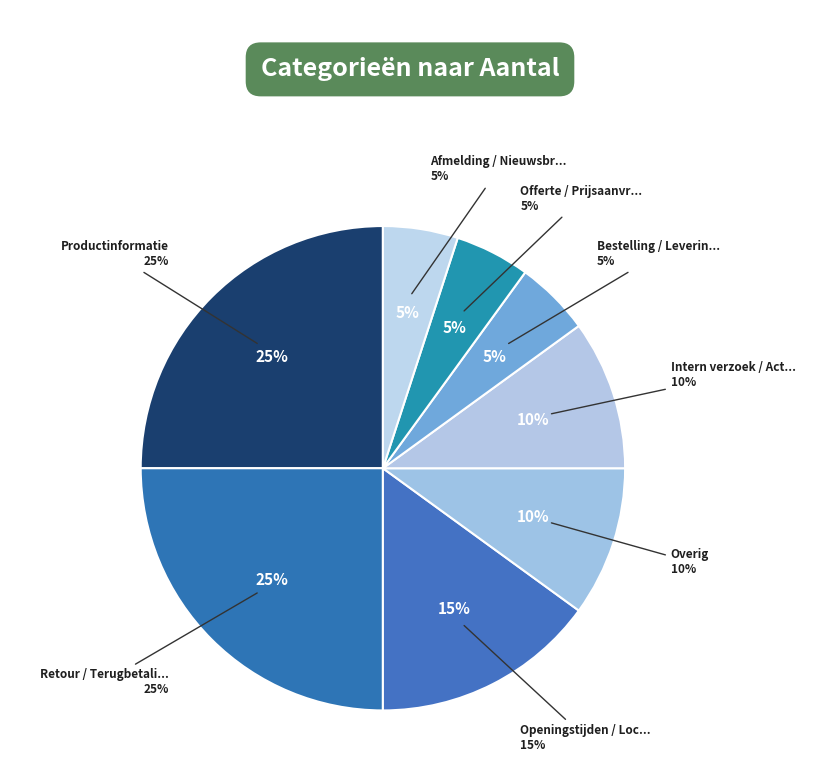

What is the ratio of the value at Productinformatie to the value at Afmelding / Nieuwsbrief?

5.0